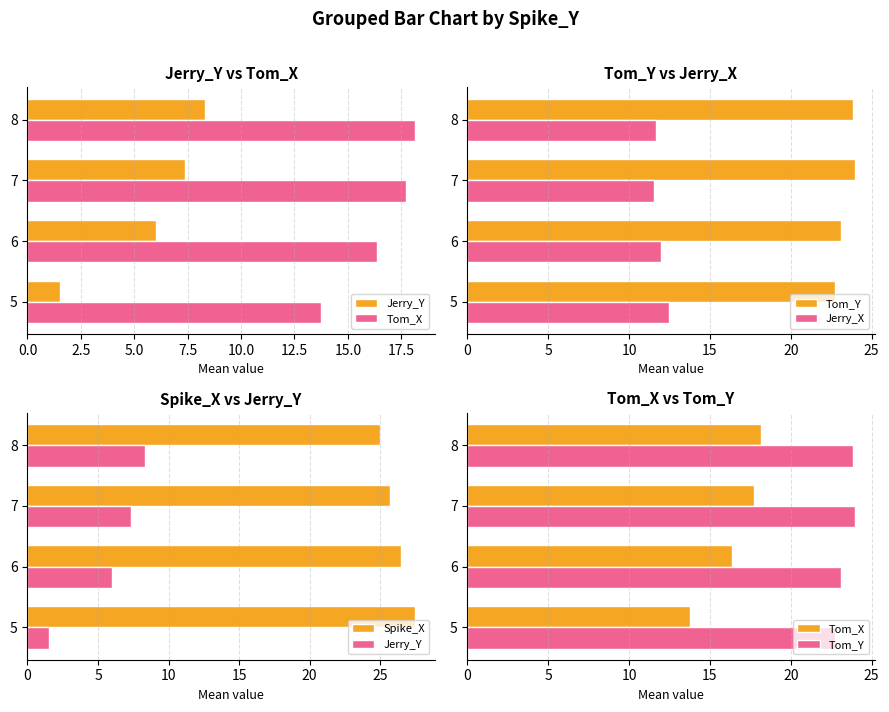

How many categories are shown in the chart?

4